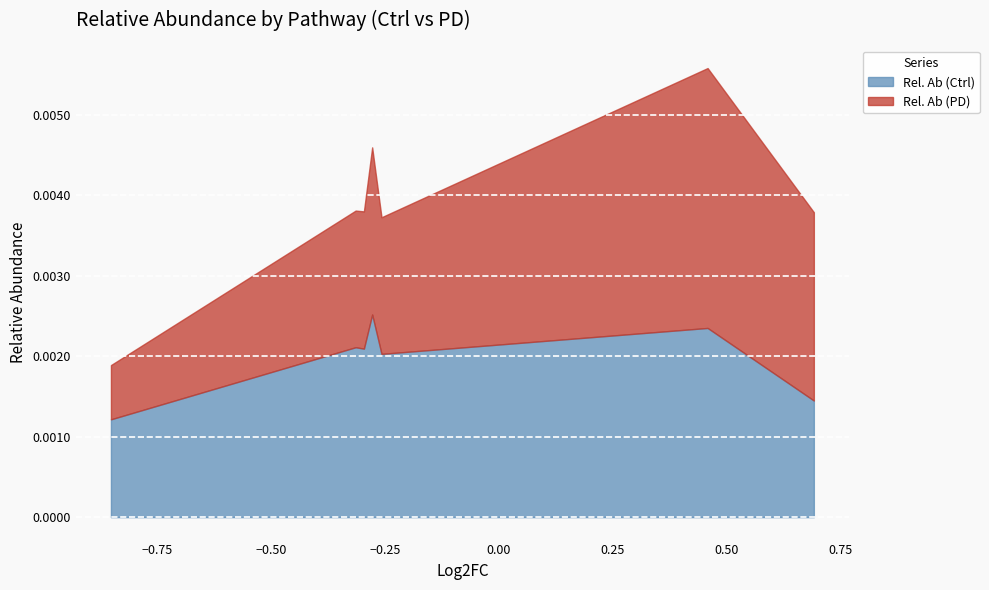

Which category has the lowest value in the Rel. Ab (Ctrl) series?

PWY66-409